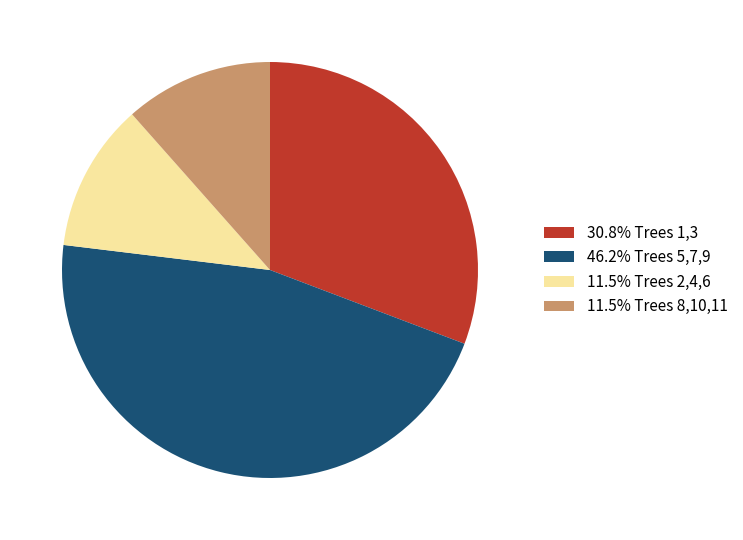

Count the number of slices in the pie.

4